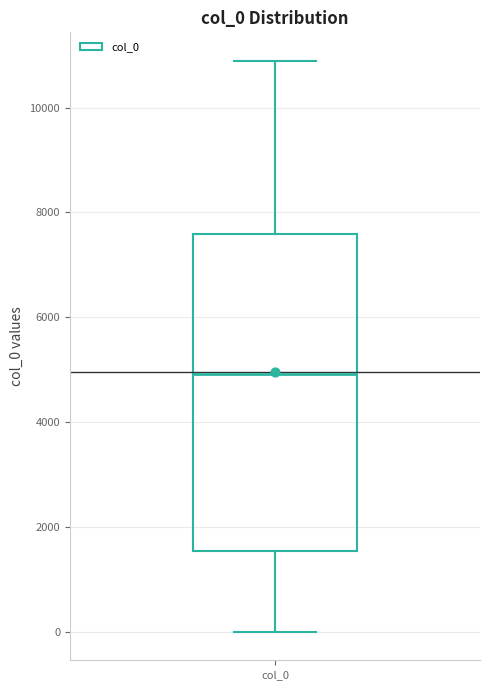

Transcribe this box plot: give where the median line is, the range the box spans, and where the two whiskers end, as read against the y-axis. The values are not printed on the chart, so give them approximately, as read against the axis.

median 5000, box 1600 to 7600, whiskers 0 to 10800